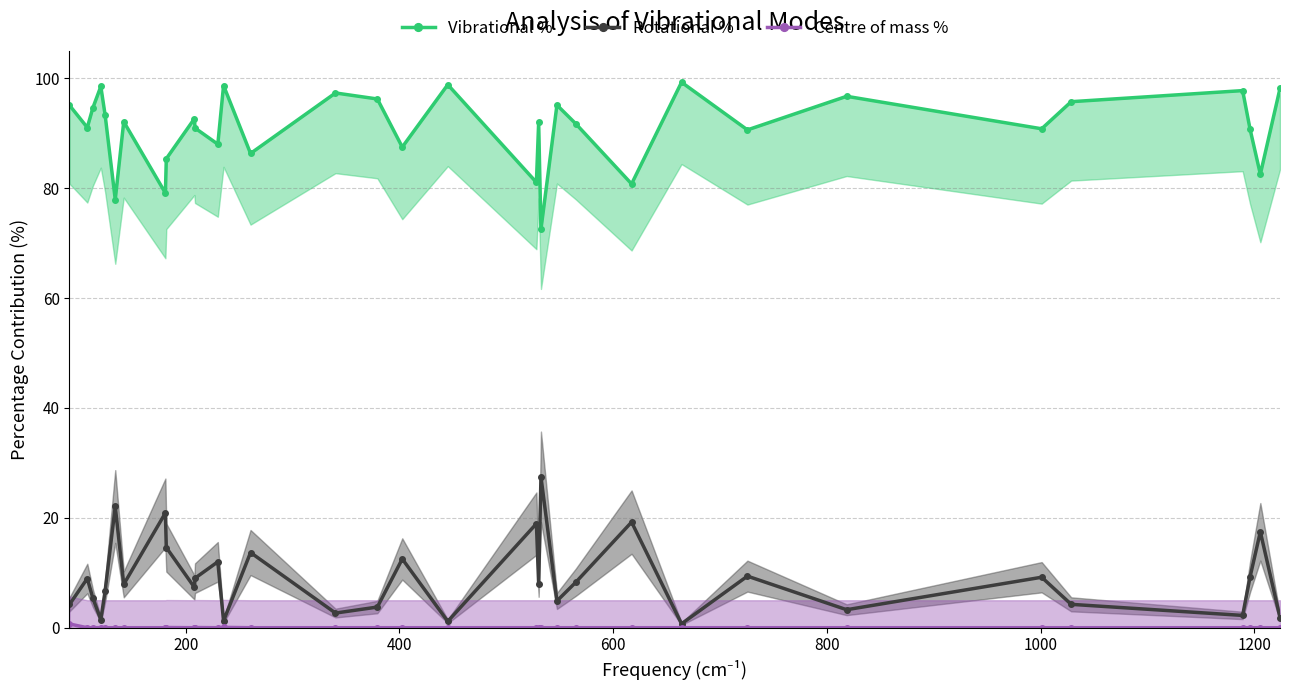

In Rotational %, how many points are lower than both neighbors (excluding endpoints)?

11